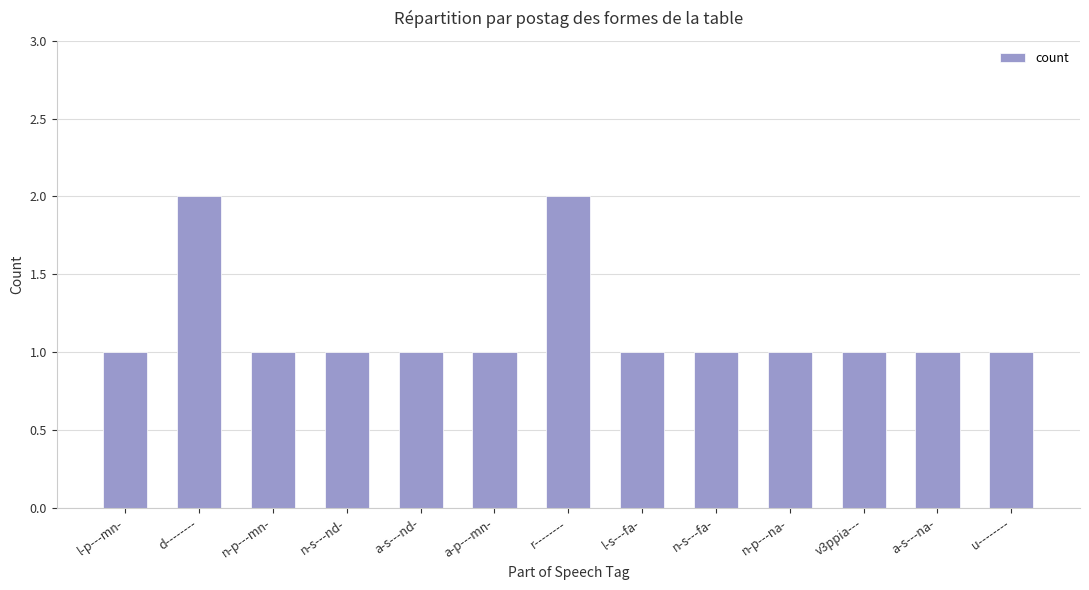

How many categories are shown in the chart?

13